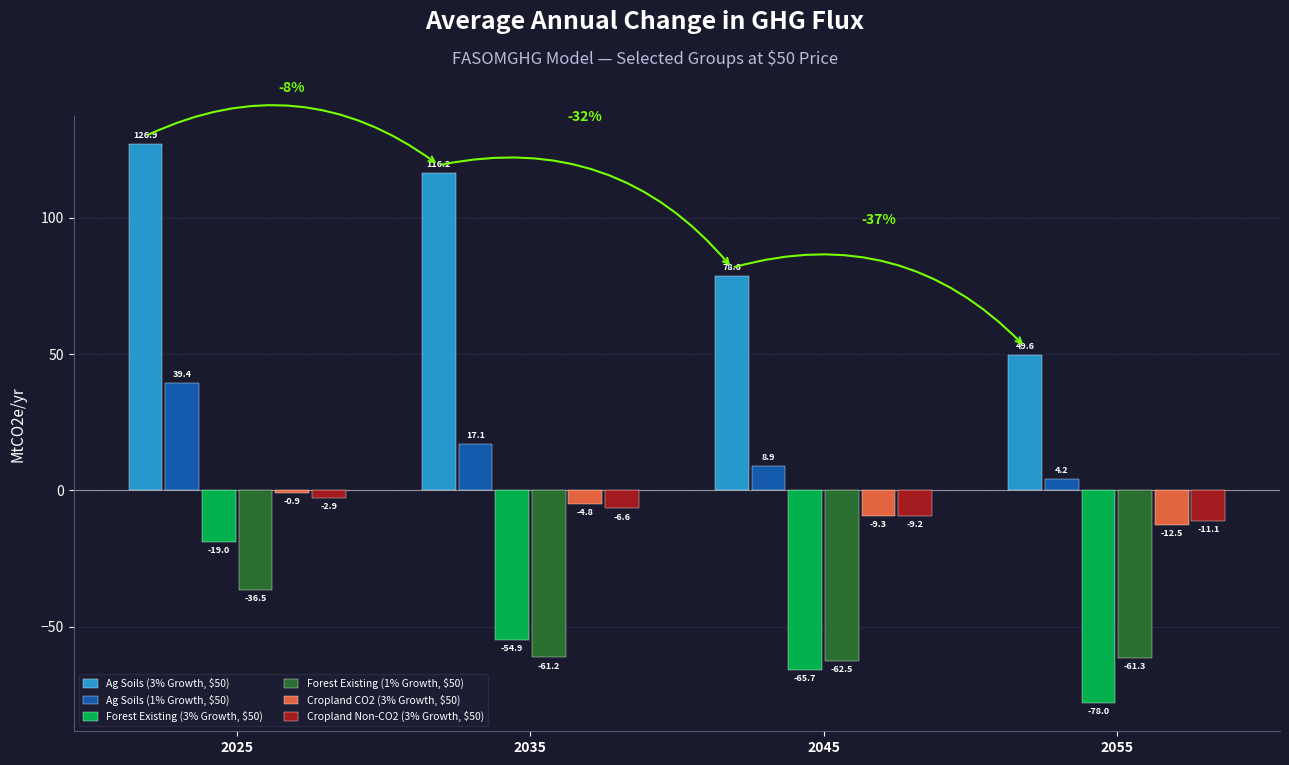

What is the difference between the Cropland Non-CO2 (3% Growth, $50) values at 2035 and 2045?

2.6